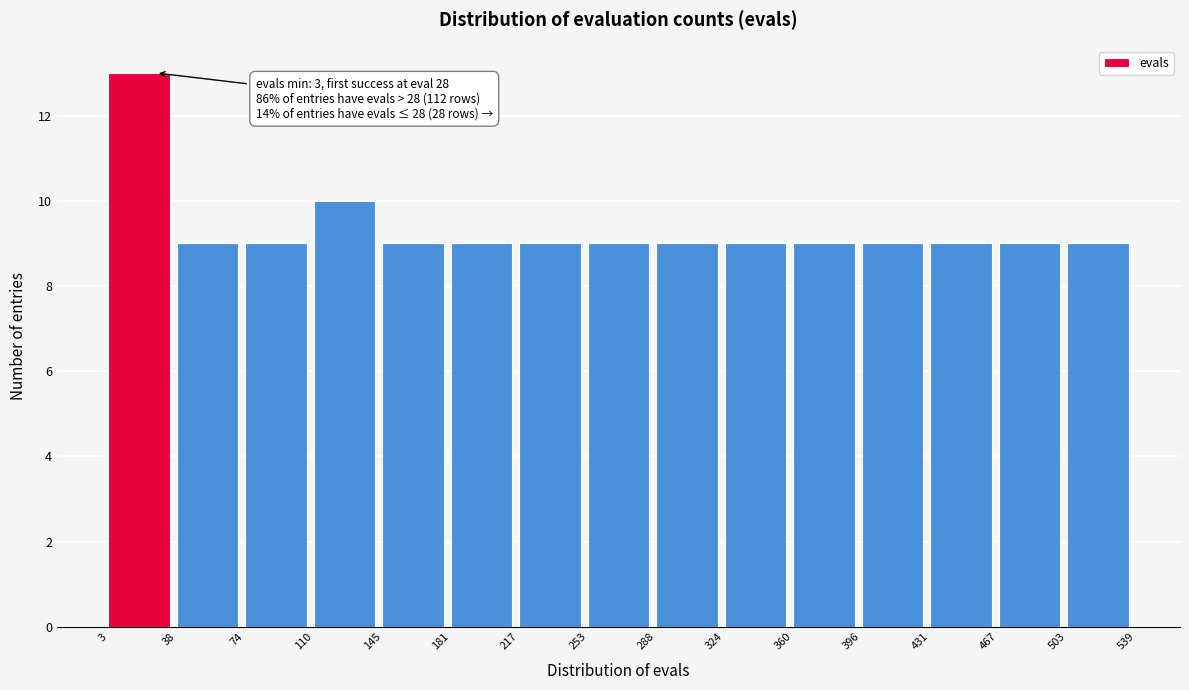

Which range on the x-axis has the tallest bar?

3 to 38